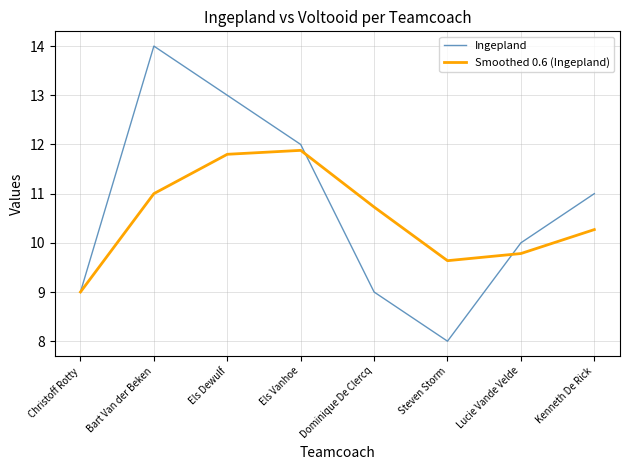

Which category has the highest value in the Smoothed 0.6 (Ingepland) series?

Els Vanhoe